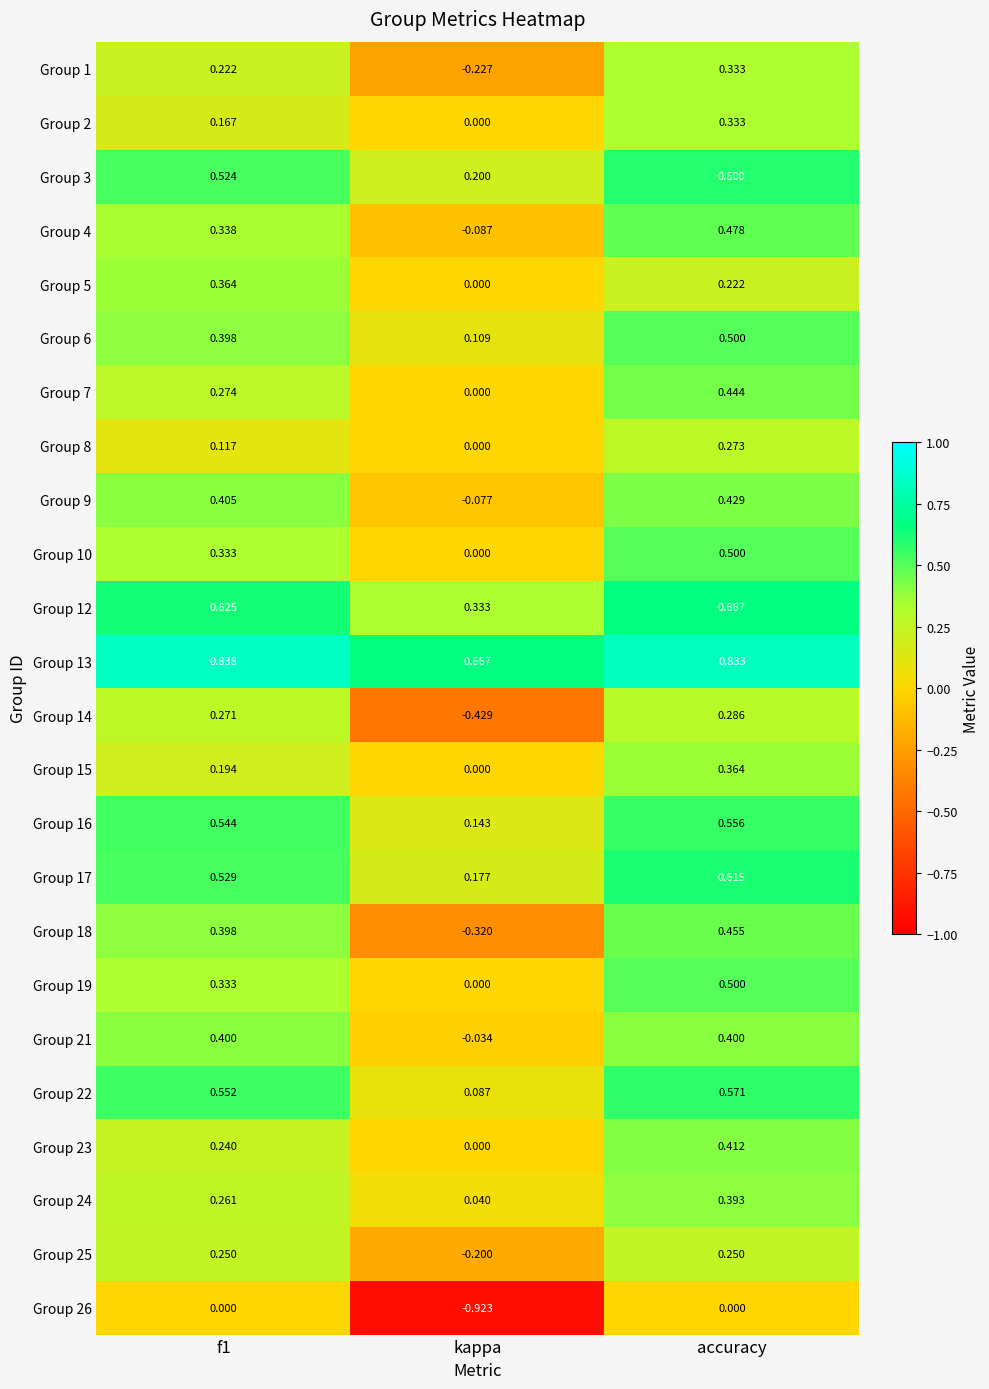

Where is Group 22 nearest to the value 0?

kappa